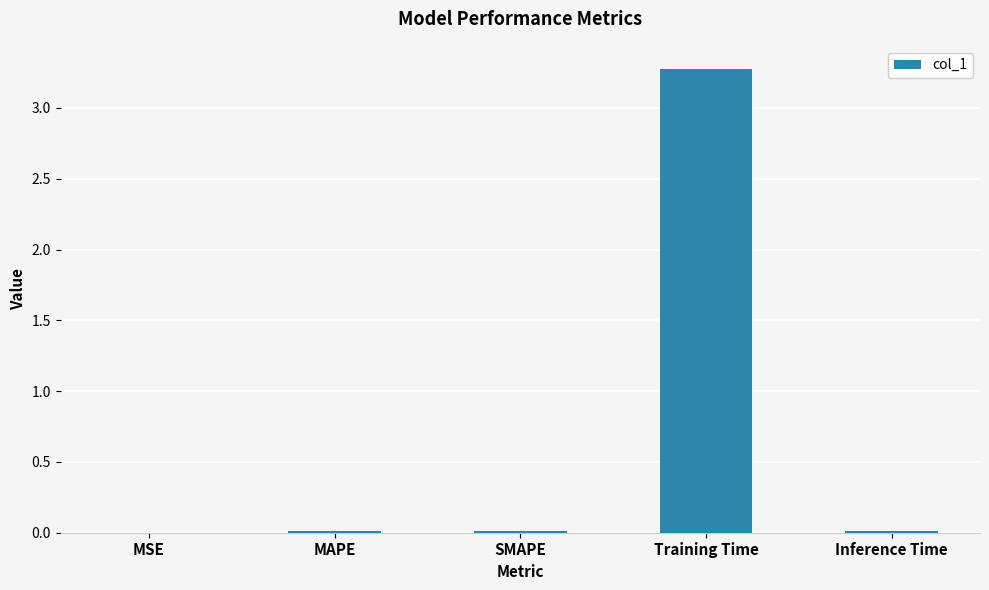

What is the sum of the values at Training Time and Inference Time?

3.3